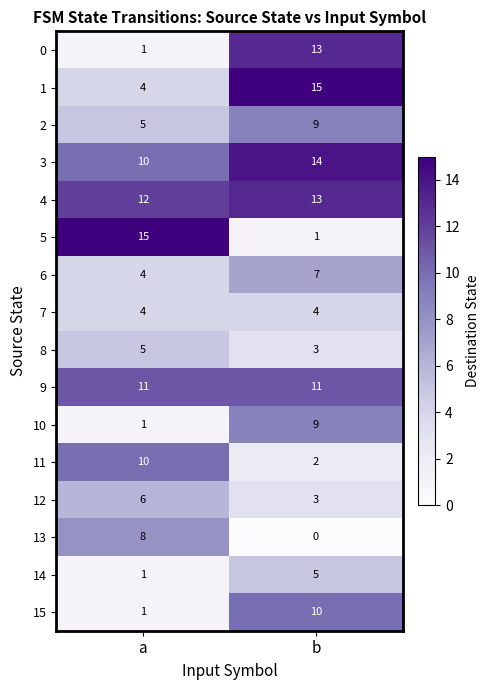

Is it true that 6 equals 5 at a?

False